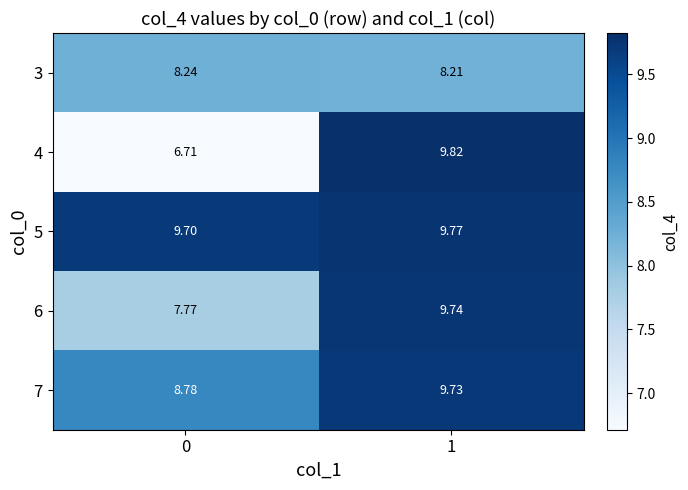

Which series has the widest spread of values?

4